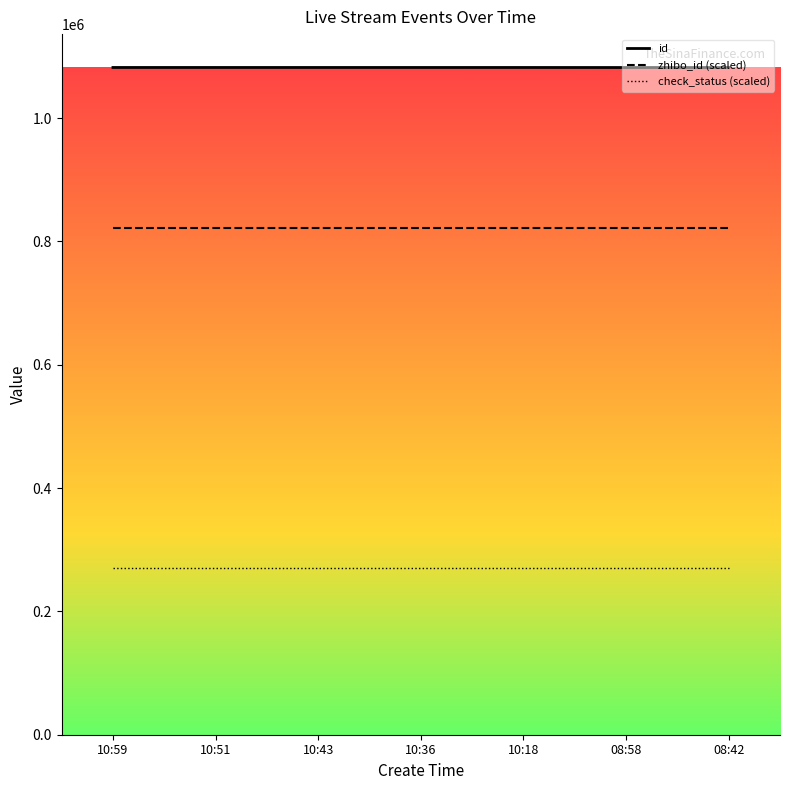

True or false: id and zhibo_id (scaled) cross at least once.

False